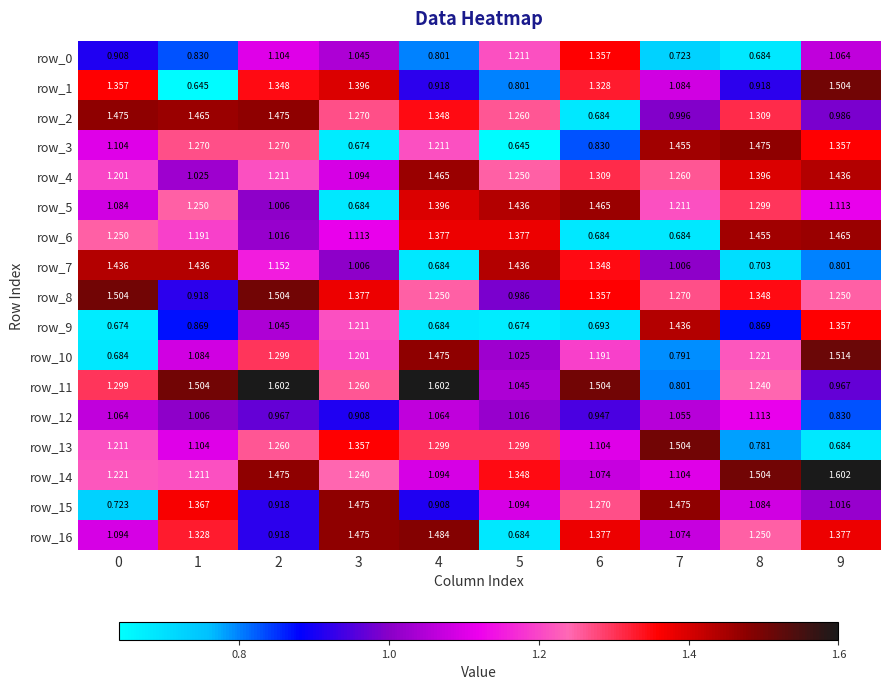

Where is row_8 nearest to the value 1?

5